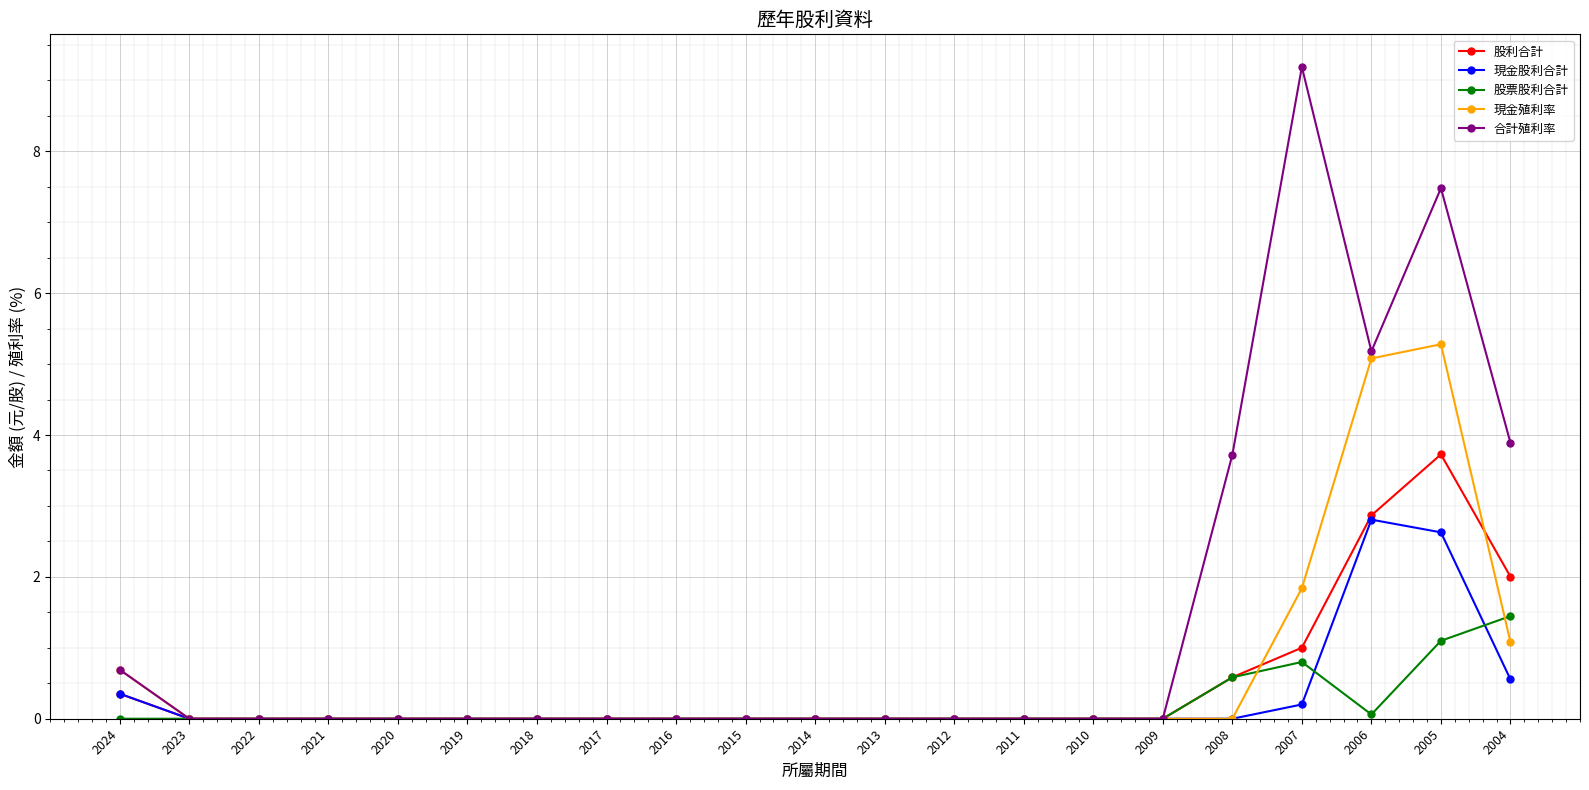

Reading right to left, what are all the values shown in this chart?

股利合計: 2004=2.0	2005=3.7	2006=2.9	2007=1.0	2008=0.6	2009=0.0	2010=0.0	2011=0.0	2012=0.0	2013=0.0	2014=0.0	2015=0.0	2016=0.0	2017=0.0	2018=0.0	2019=0.0	2020=0.0	2021=0.0	2022=0.0	2023=0.0	2024=0.4
現金股利合計: 2004=0.6	2005=2.6	2006=2.8	2007=0.2	2008=0.0	2009=0.0	2010=0.0	2011=0.0	2012=0.0	2013=0.0	2014=0.0	2015=0.0	2016=0.0	2017=0.0	2018=0.0	2019=0.0	2020=0.0	2021=0.0	2022=0.0	2023=0.0	2024=0.4
股票股利合計: 2004=1.4	2005=1.1	2006=0.1	2007=0.8	2008=0.6	2009=0.0	2010=0.0	2011=0.0	2012=0.0	2013=0.0	2014=0.0	2015=0.0	2016=0.0	2017=0.0	2018=0.0	2019=0.0	2020=0.0	2021=0.0	2022=0.0	2023=0.0	2024=0.0
現金殖利率: 2004=1.1	2005=5.3	2006=5.1	2007=1.8	2008=0.0	2009=0.0	2010=0.0	2011=0.0	2012=0.0	2013=0.0	2014=0.0	2015=0.0	2016=0.0	2017=0.0	2018=0.0	2019=0.0	2020=0.0	2021=0.0	2022=0.0	2023=0.0	2024=0.7
合計殖利率: 2004=3.9	2005=7.5	2006=5.2	2007=9.2	2008=3.7	2009=0.0	2010=0.0	2011=0.0	2012=0.0	2013=0.0	2014=0.0	2015=0.0	2016=0.0	2017=0.0	2018=0.0	2019=0.0	2020=0.0	2021=0.0	2022=0.0	2023=0.0	2024=0.7